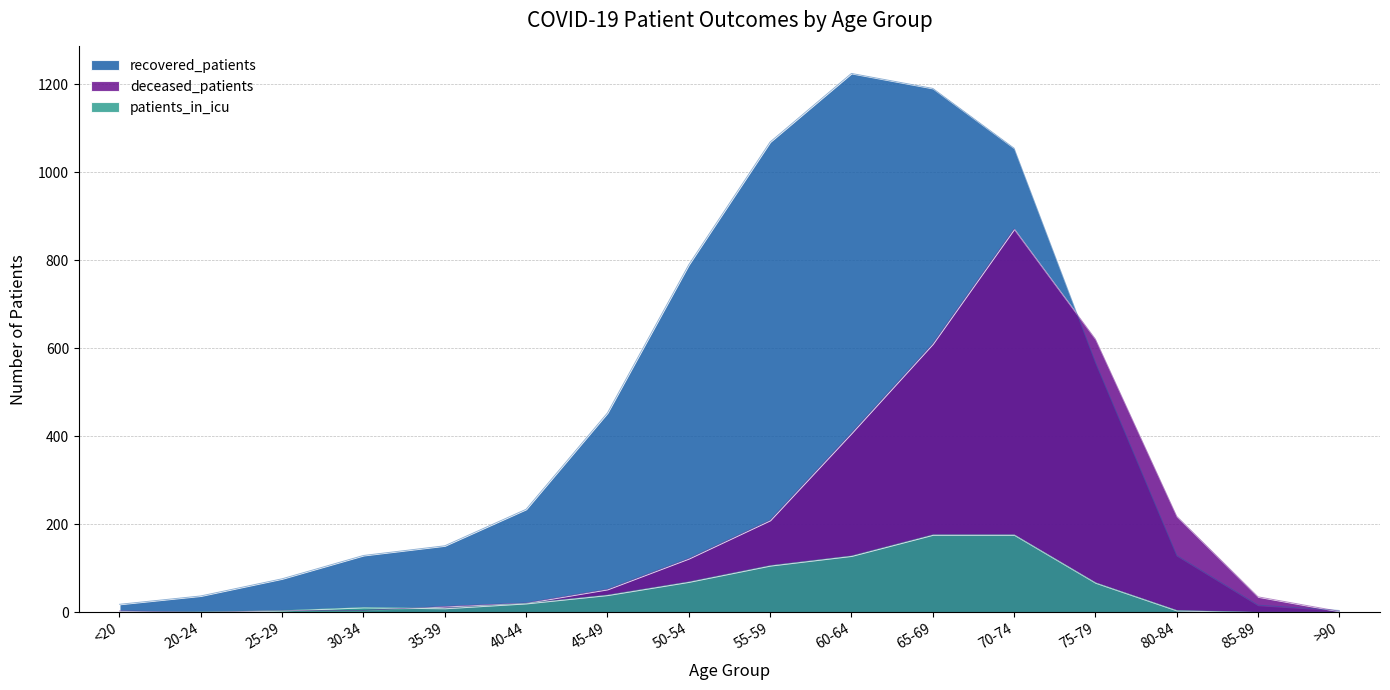

True or false: recovered_patients and patients_in_icu intersect in this chart.

False